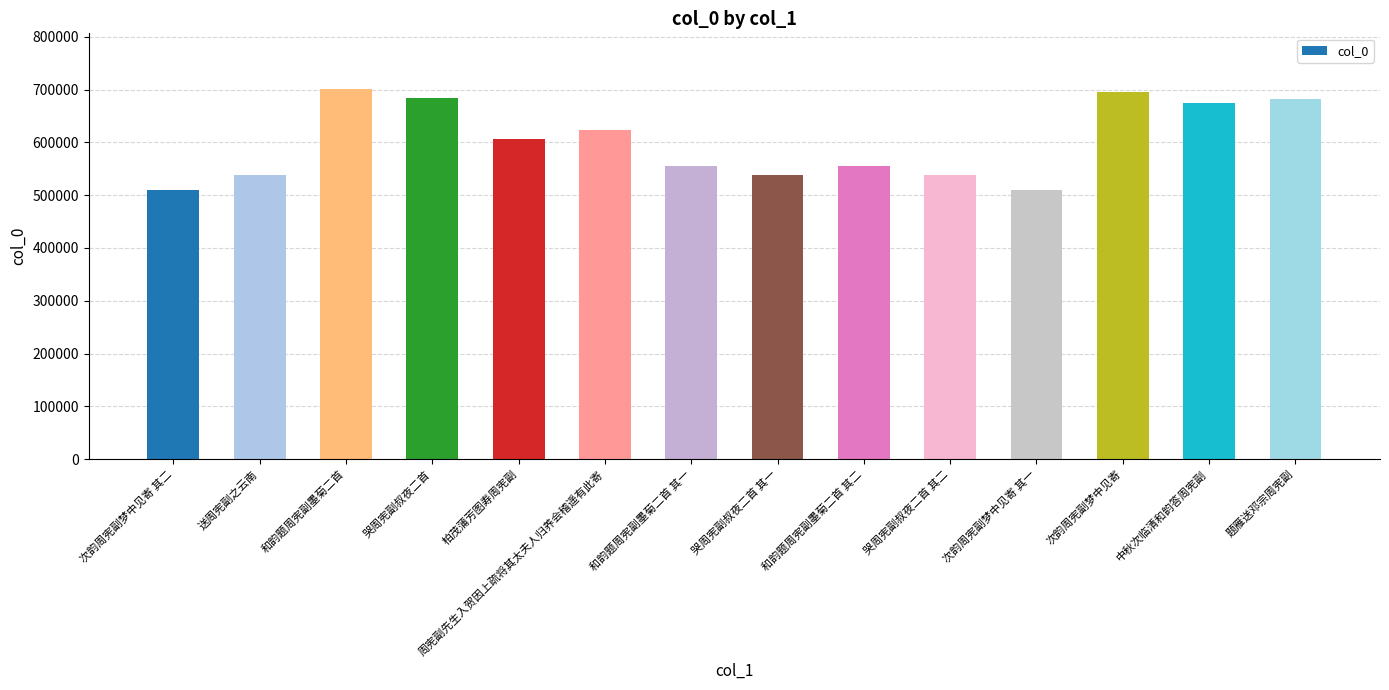

Read the value at 周宪副先生入贺因上疏将其太夫人归养会稽遥有此寄.

623772